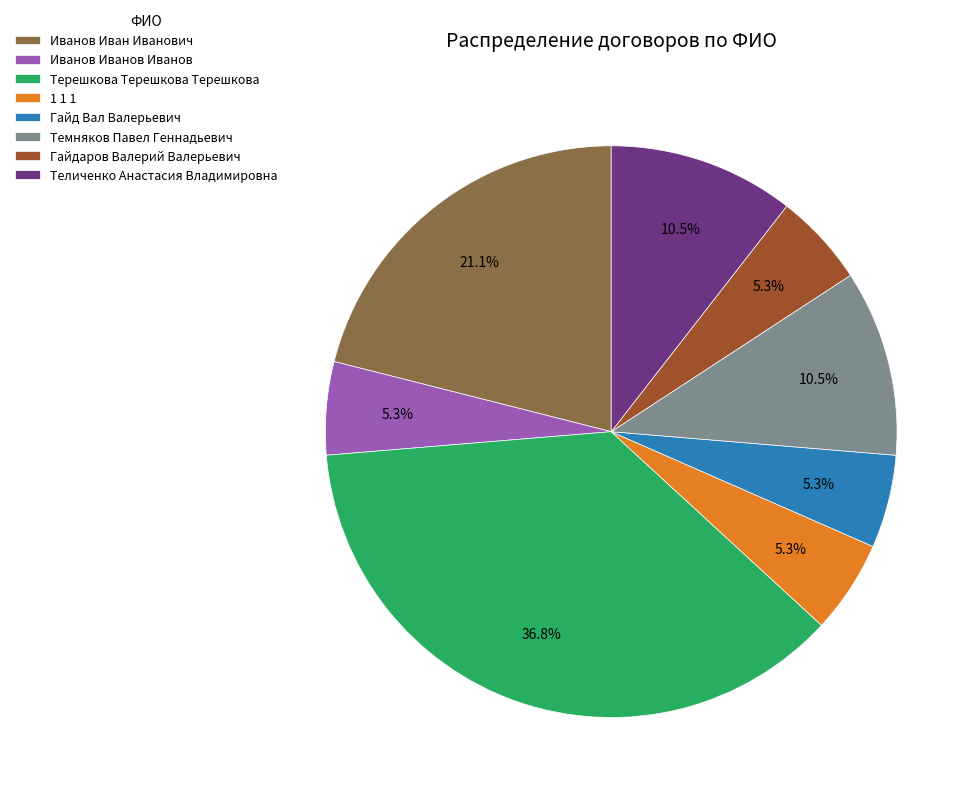

How many segments does this pie chart have?

8